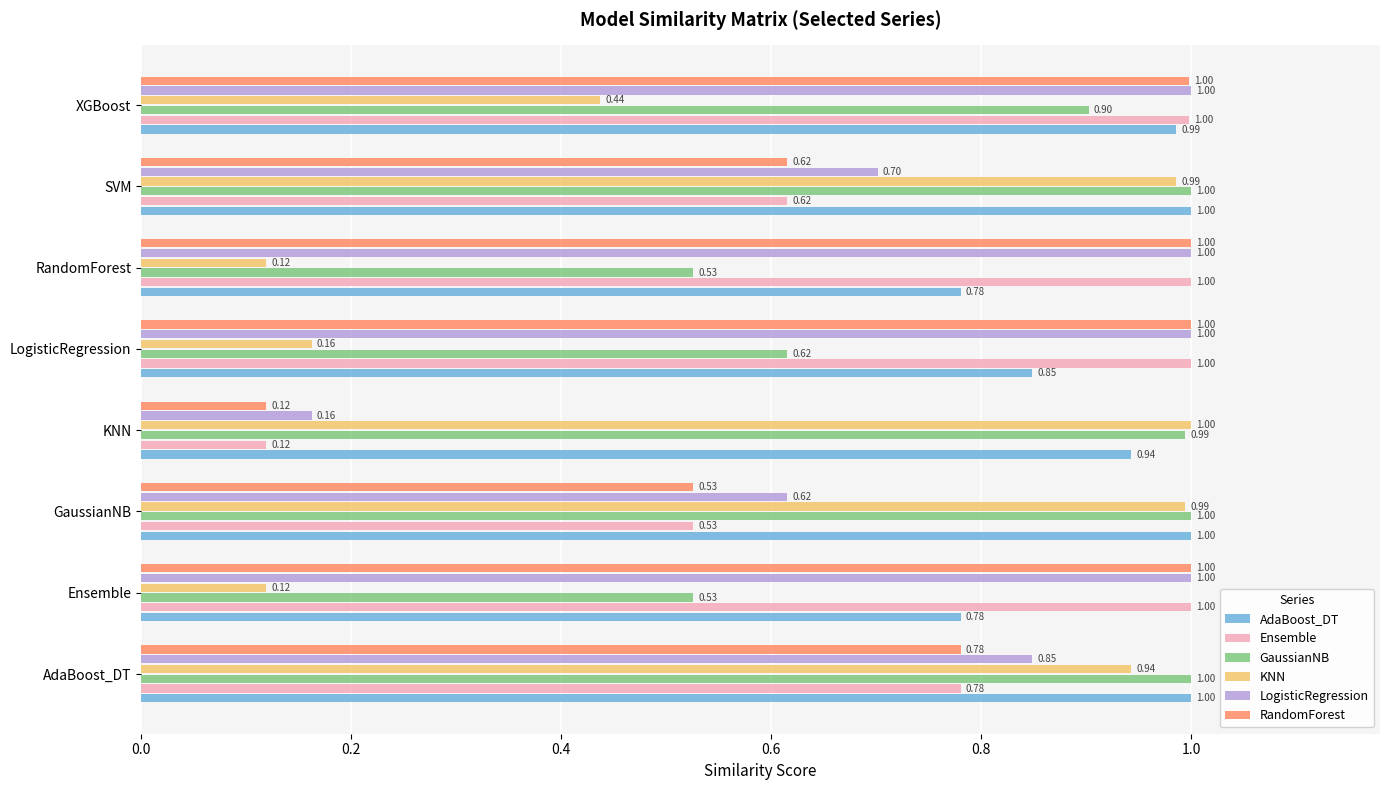

What is the maximum value for GaussianNB?

1.0